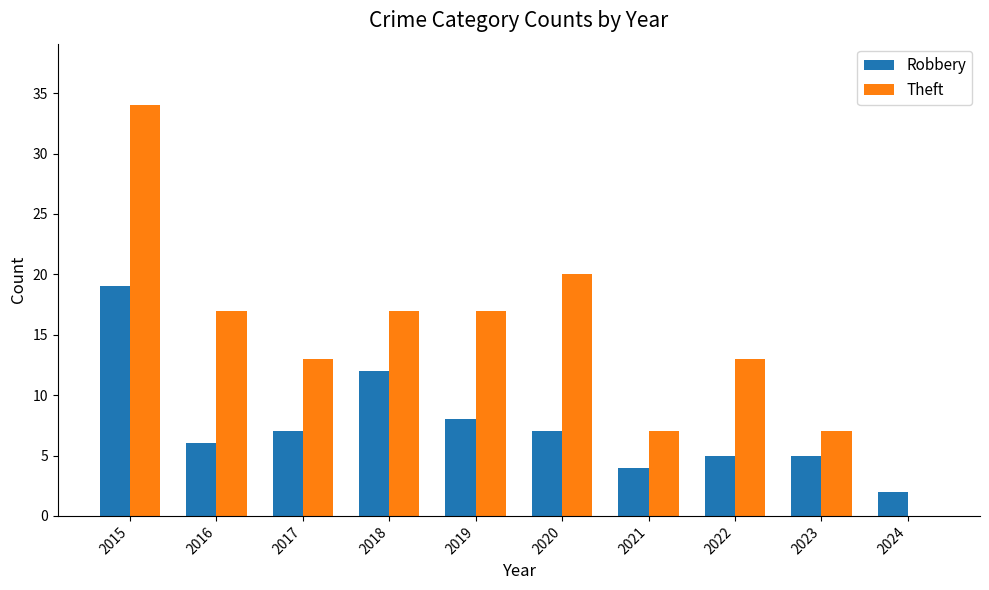

The Theft series shows 5 at 2021. True or false?

False